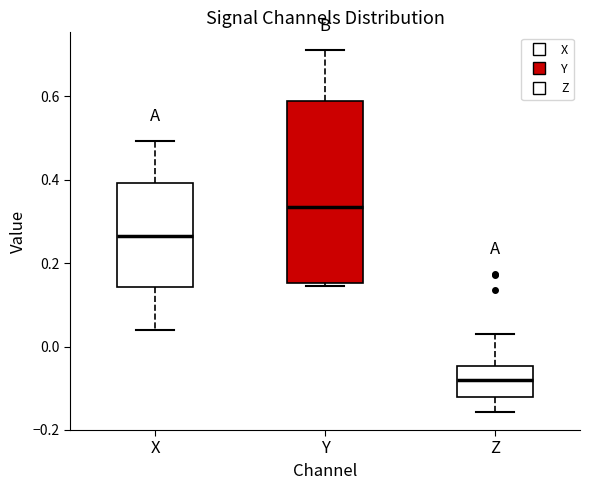

Reading left to right, read every box against the y-axis: the position of its median line, the range the box covers, and the ends of its whiskers. The values are not printed on the chart, so give them approximately, as read against the axis.

X: median 0.26, box 0.14 to 0.40, whiskers 0.04 to 0.50
Y: median 0.34, box 0.16 to 0.58, whiskers 0.14 to 0.70
Z: median -0.08, box -0.12 to -0.04, whiskers -0.16 to 0.04